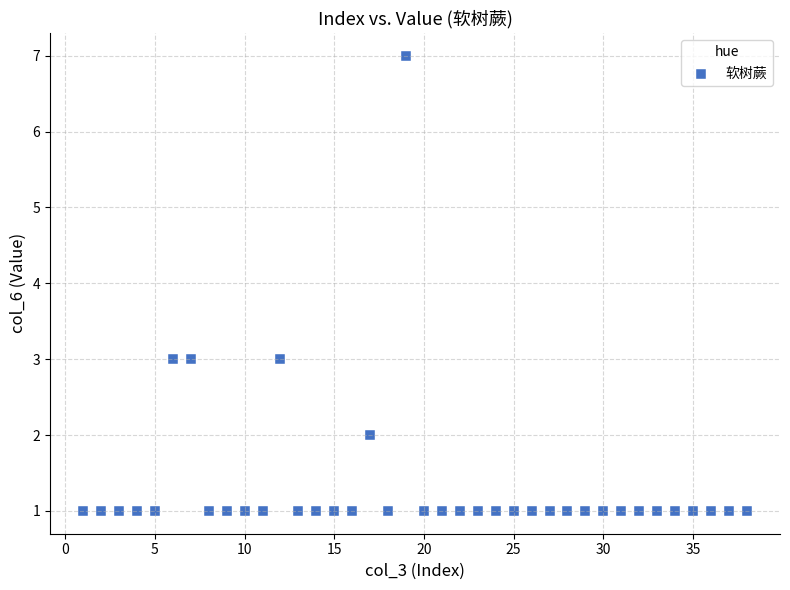

What is the range of X values (max minus min)?

37